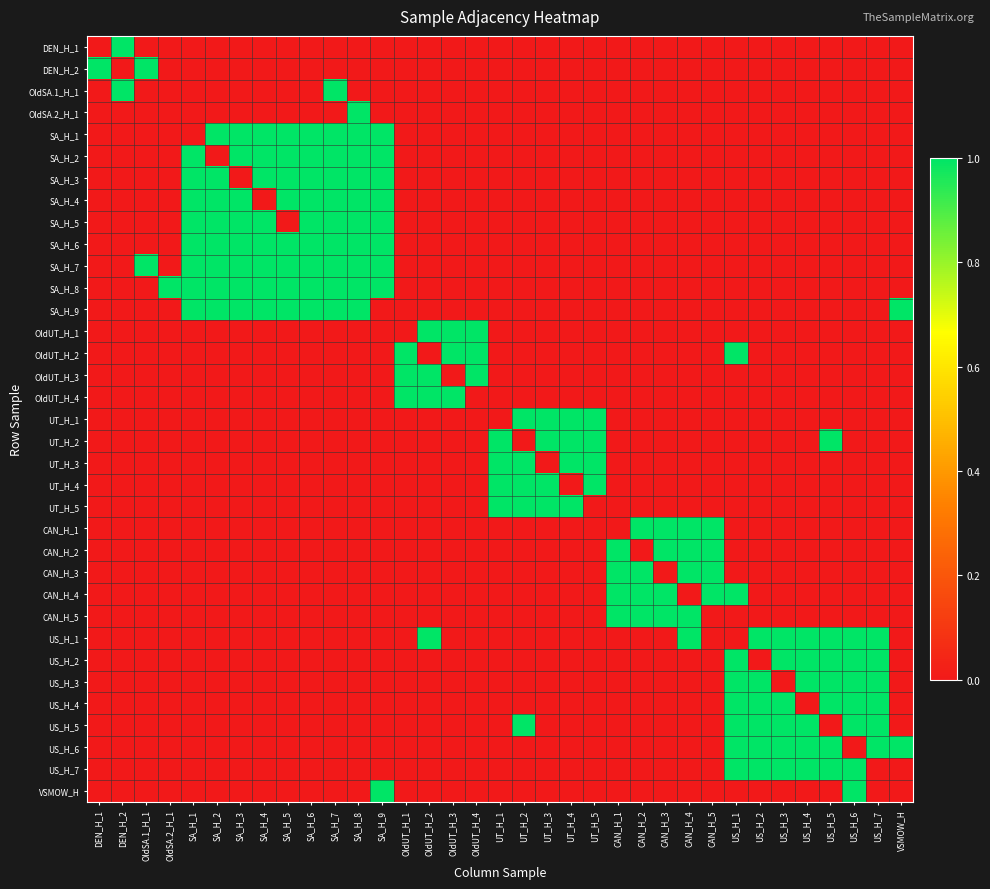

Between VSMOW_H and UT_H_5, which is larger?

VSMOW_H